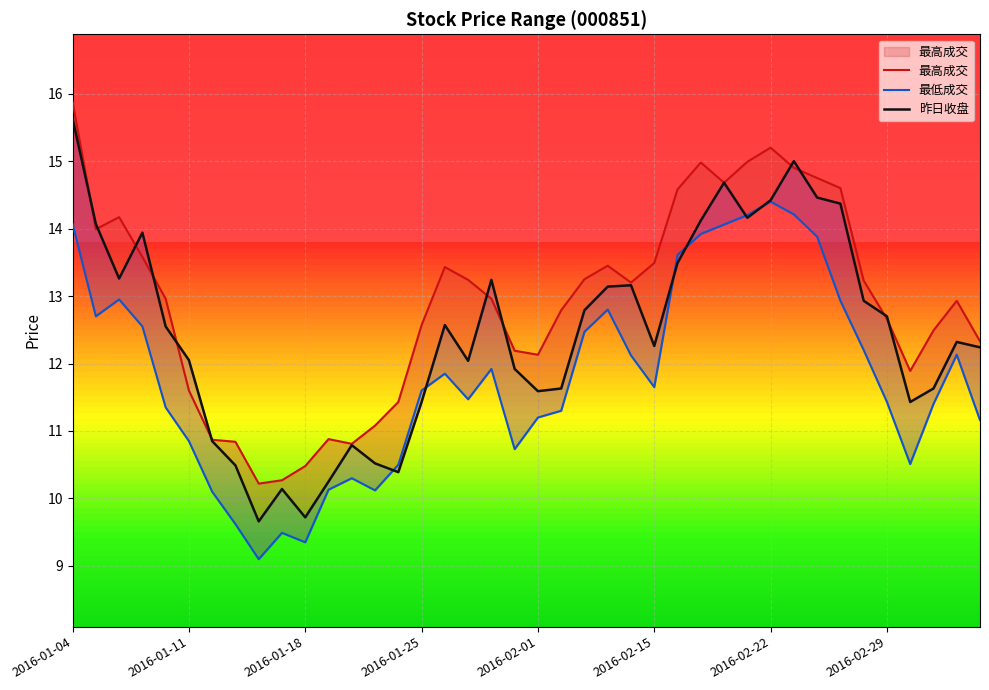

What is the difference between the 最低成交 values at 21 and 39?

0.1